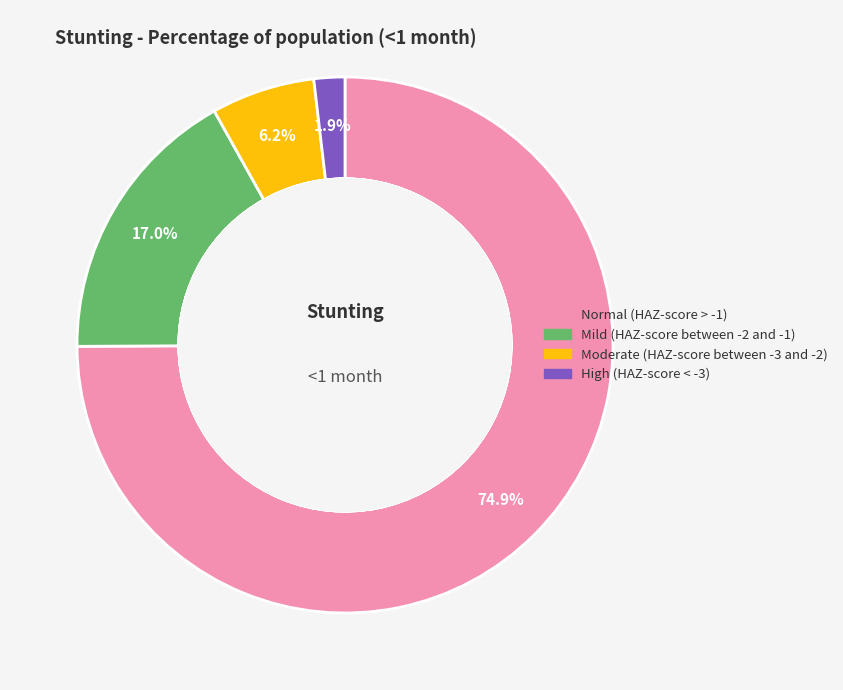

Rank the categories by value from lowest to highest.

High (HAZ-score < -3), Moderate (HAZ-score between -3 and -2), Mild (HAZ-score between -2 and -1), Normal (HAZ-score > -1)